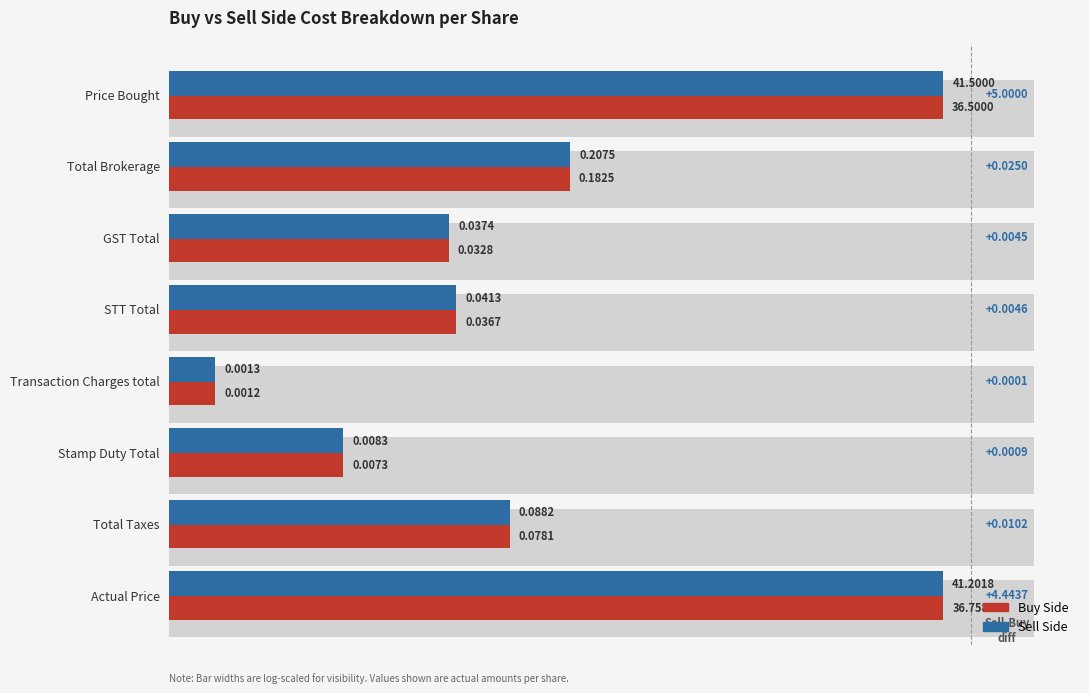

What are all the series names shown in the legend?

Buy Side, Sell Side